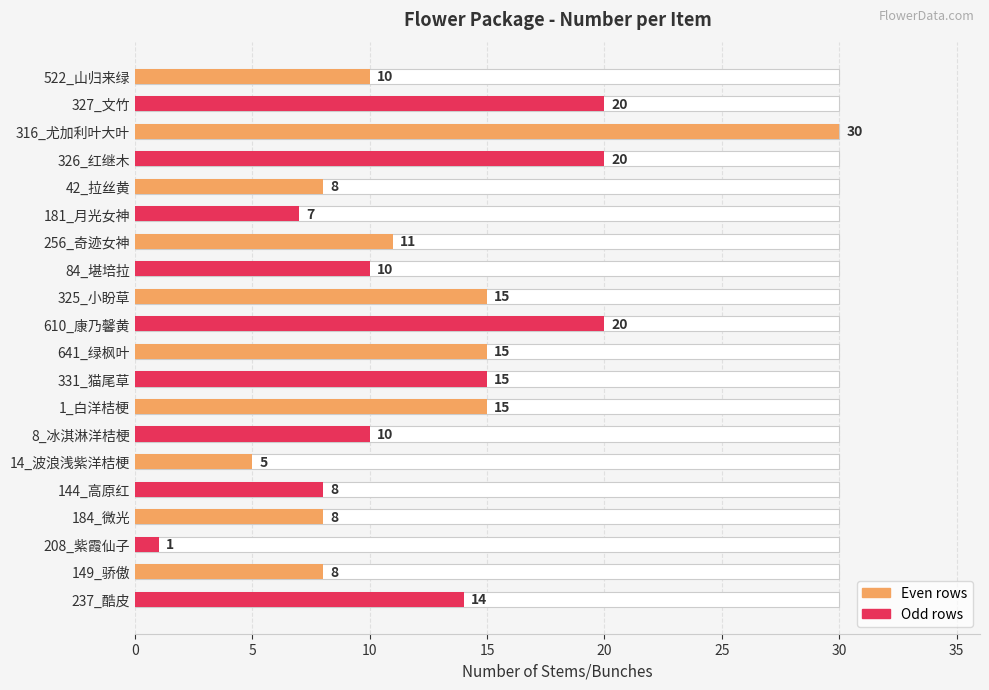

Reading left to right, what are all the values shown in this chart?

10	20	30	20	8	7	11	10	15	20	15	15	15	10	5	8	8	1	8	14